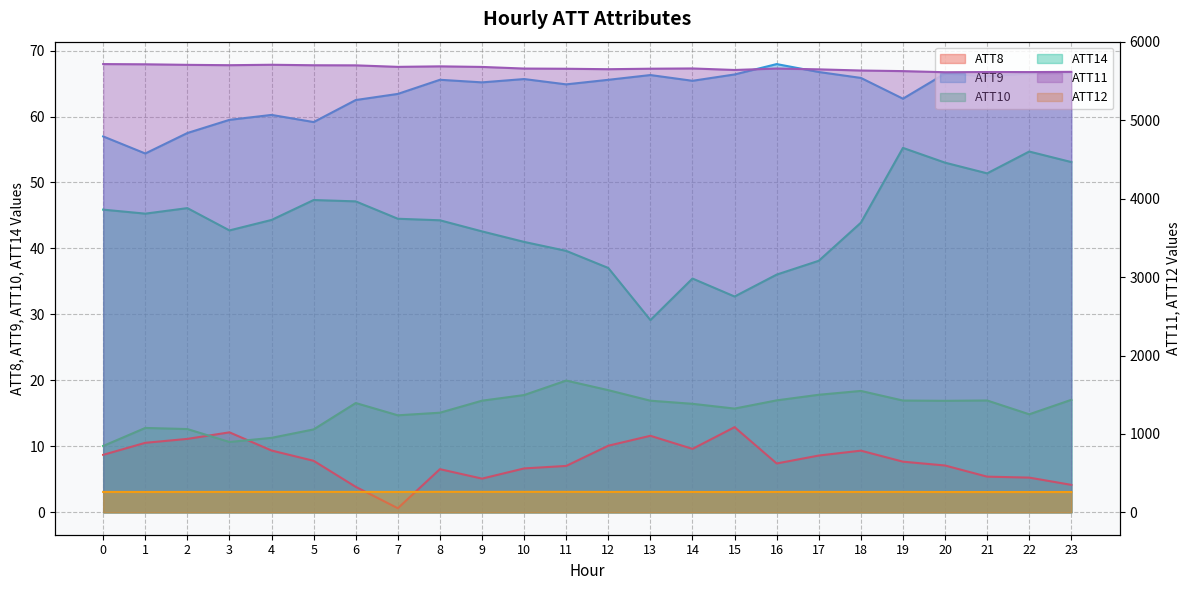

How many values in the ATT8 series are below 7?

8